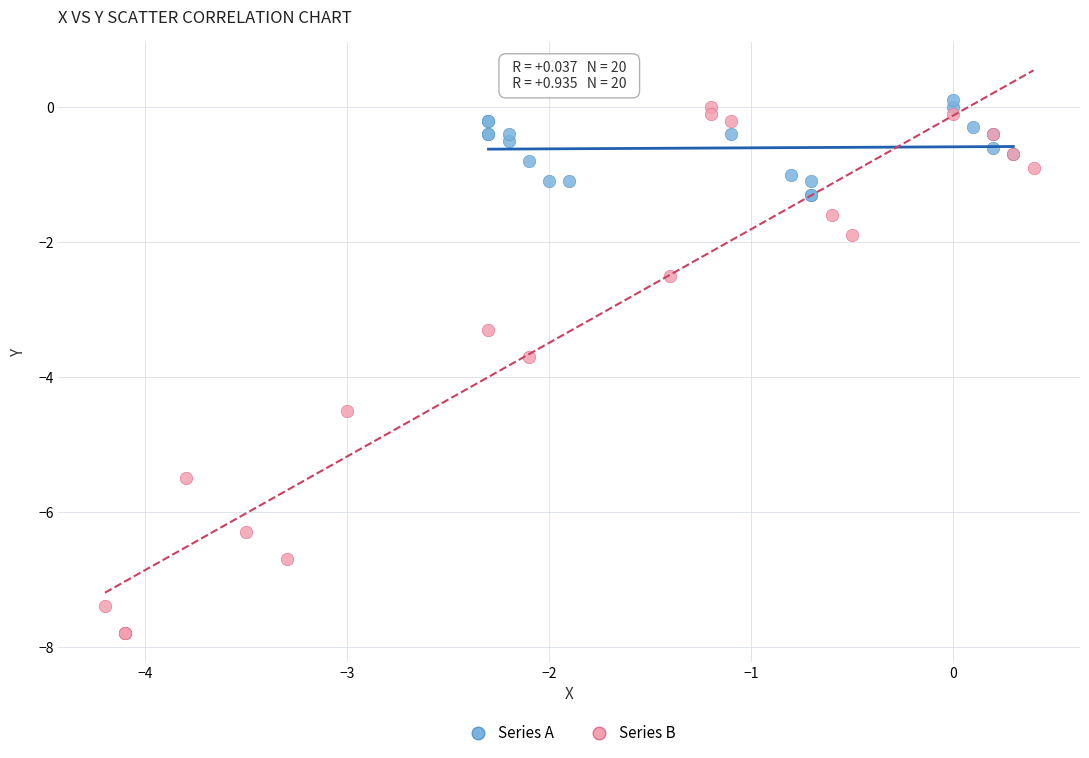

Which series has the widest spread of Y values?

Series B